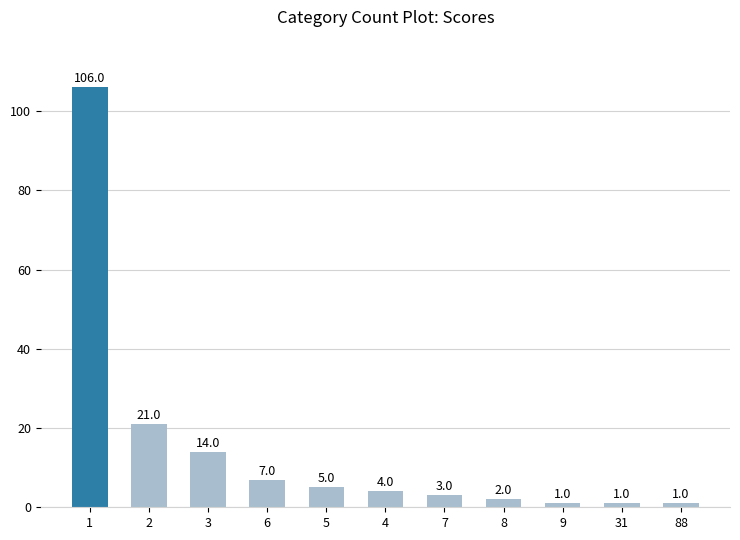

Is it true that the value at 9 is 1?

True